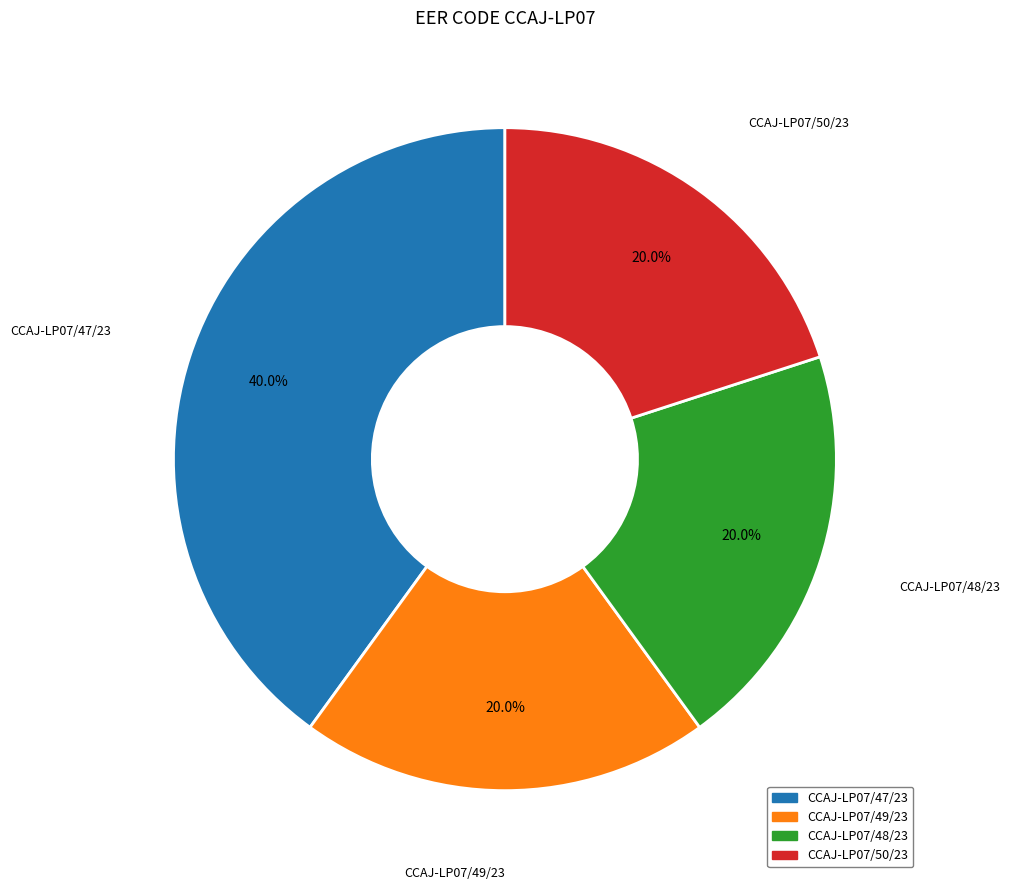

Is there any slice that represents more than half of the pie?

No